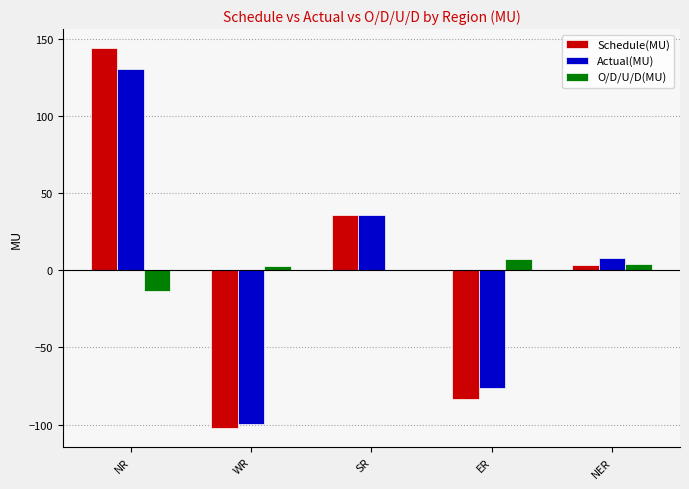

Are the bars grouped side by side (vs. stacked)?

Yes